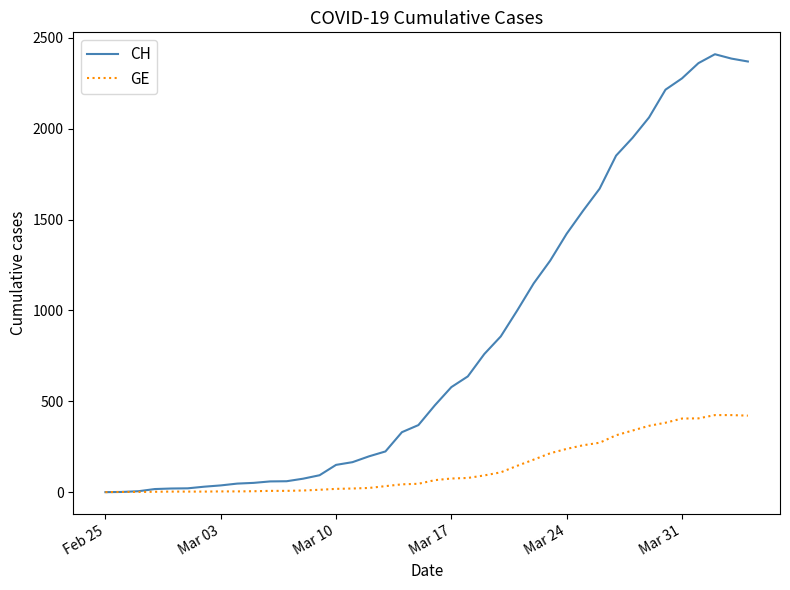

What is the maximum value shown in the chart?

2410